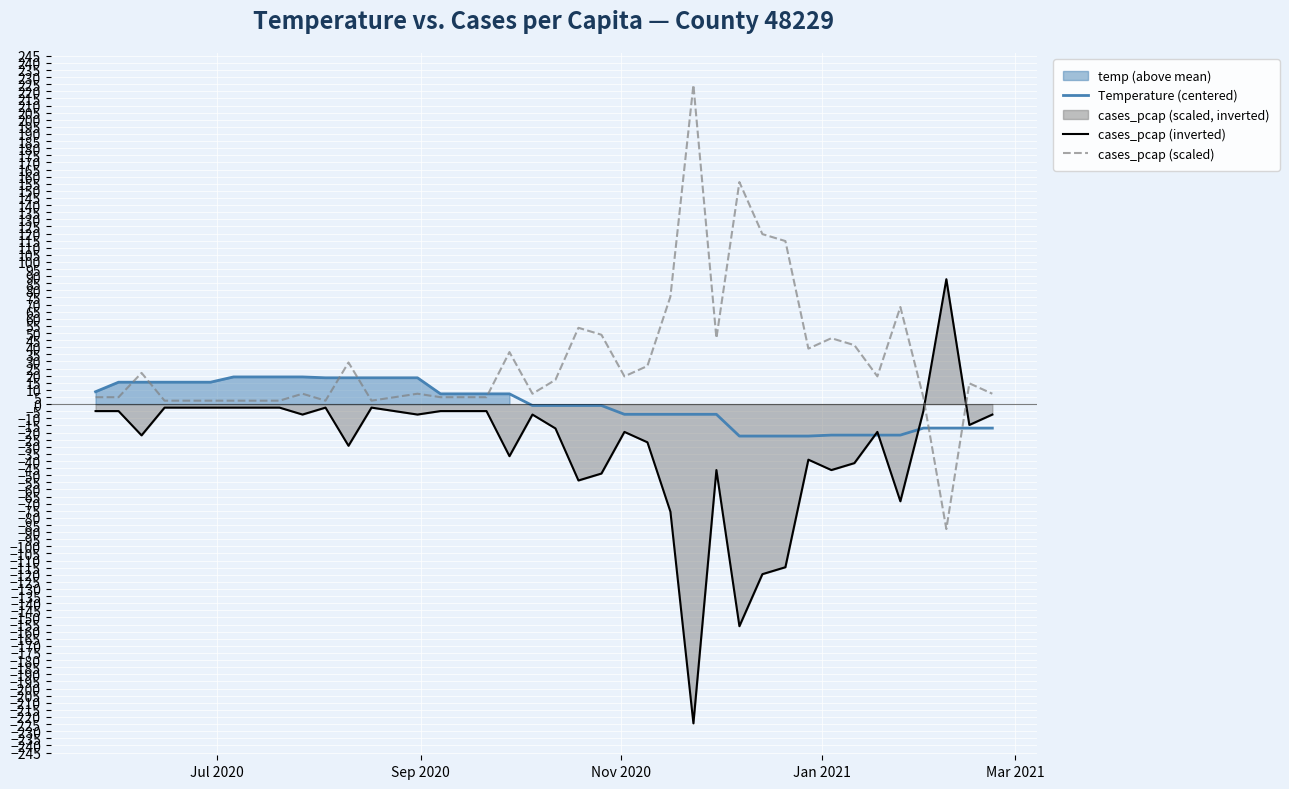

At how many categories does at least one series exceed -49?

40